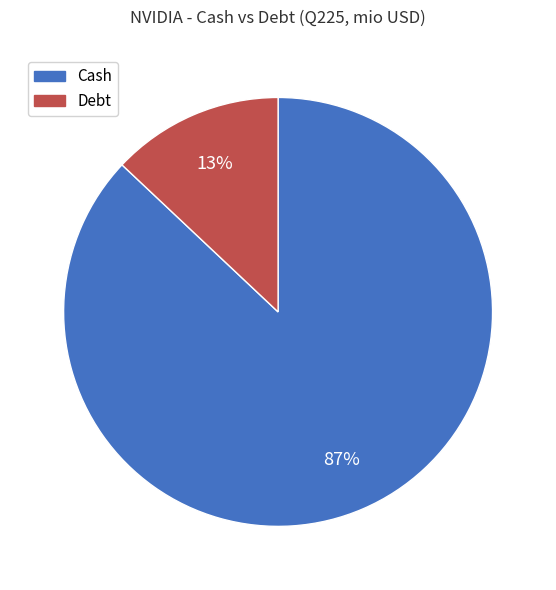

What percentage is the Cash slice, to the nearest percent?

87%